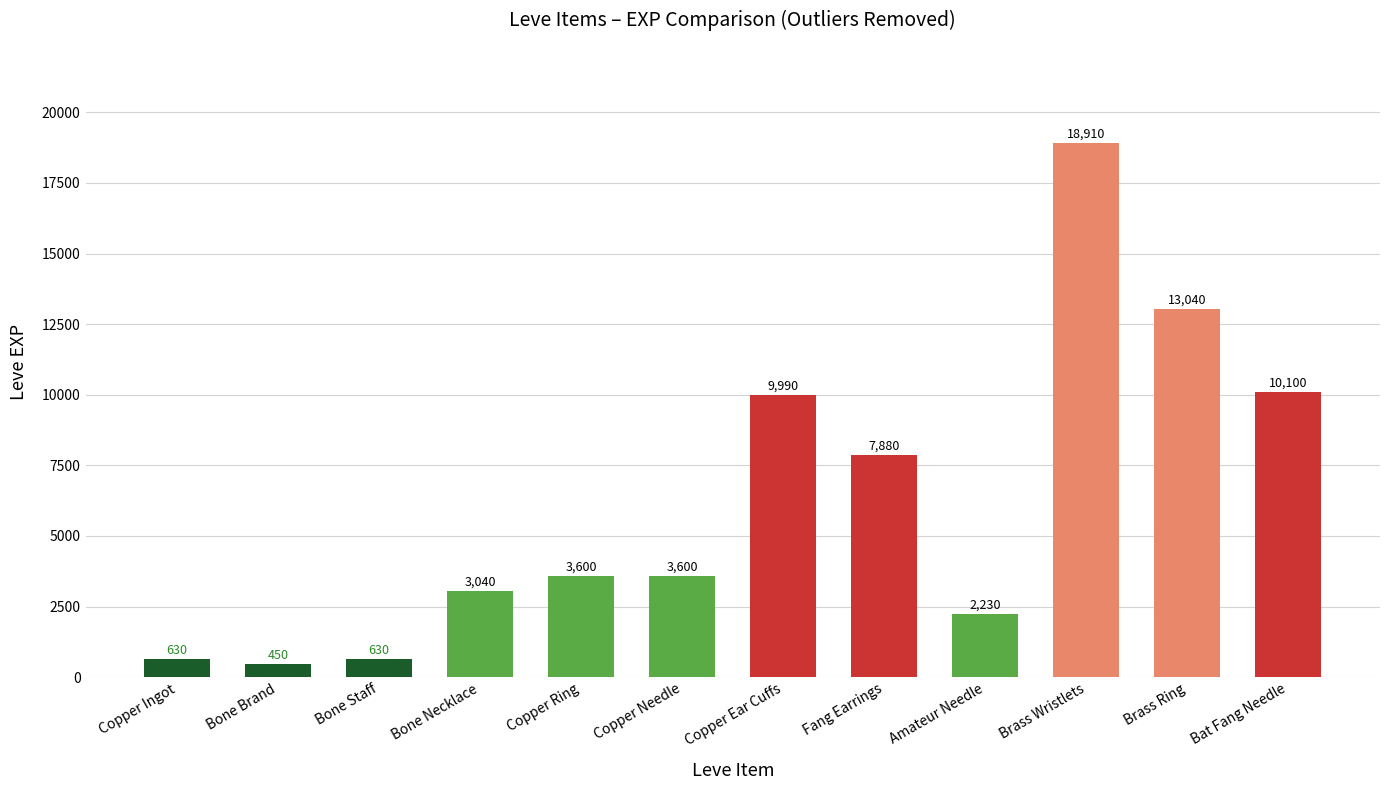

What is the change in value from Copper Needle to Amateur Needle?

-1370